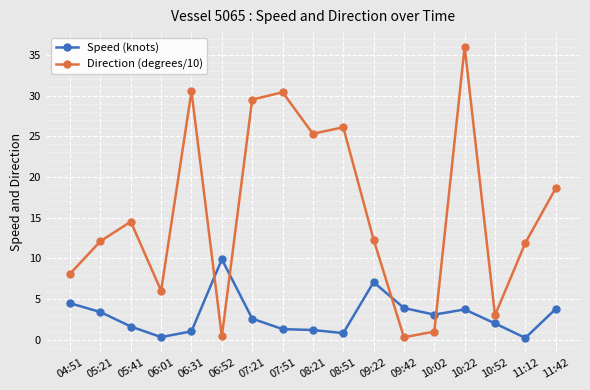

True or false: Direction (degrees/10) has more than 1 interior local peaks.

True